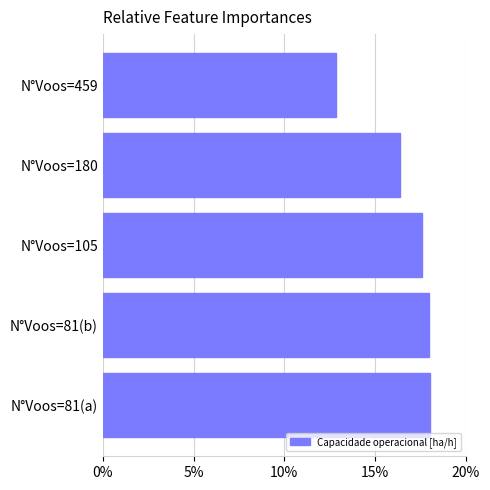

Is it true that the value at N°Voos=81(a) is 3.7?

False